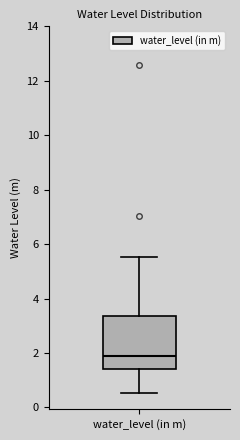

Read this box plot against the y-axis: the position of the median line, the range covered by the box, and the ends of both whiskers. The values are not printed on the chart, so give them approximately, as read against the axis.

median 1.8, box 1.4 to 3.4, whiskers 0.6 to 5.6